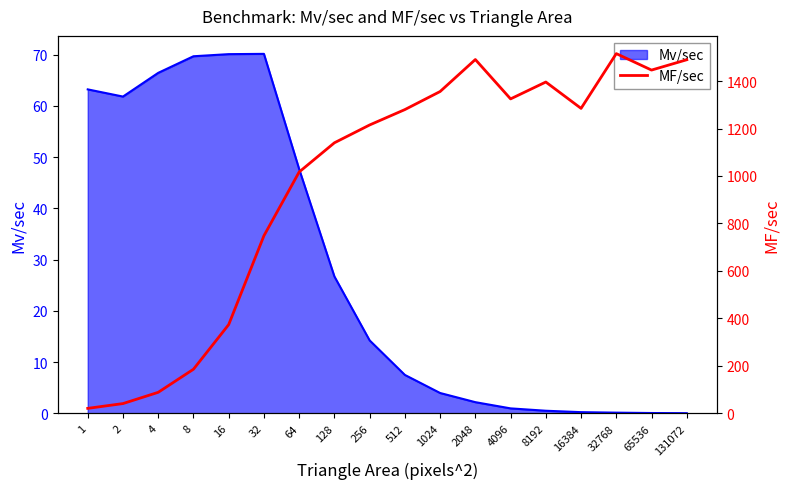

What is the value of the 15th point from the left?

1284.9